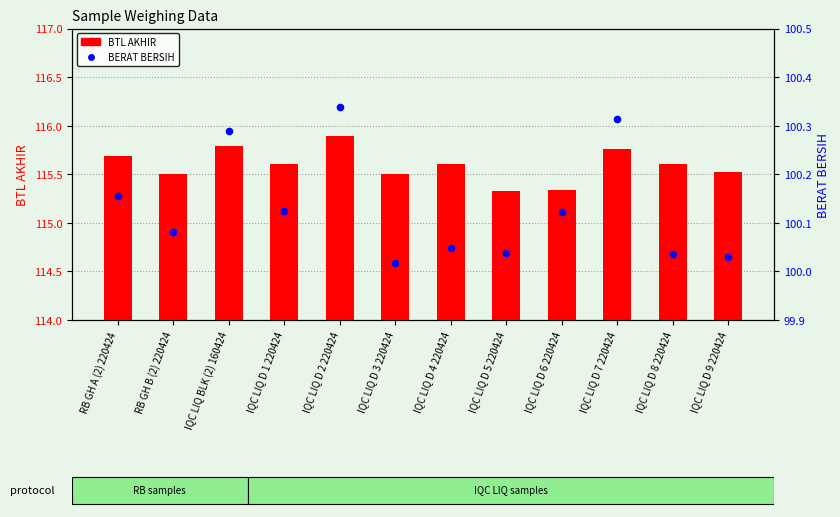

What are all the series names shown in the legend?

BTL AKHIR, BERAT BERSIH